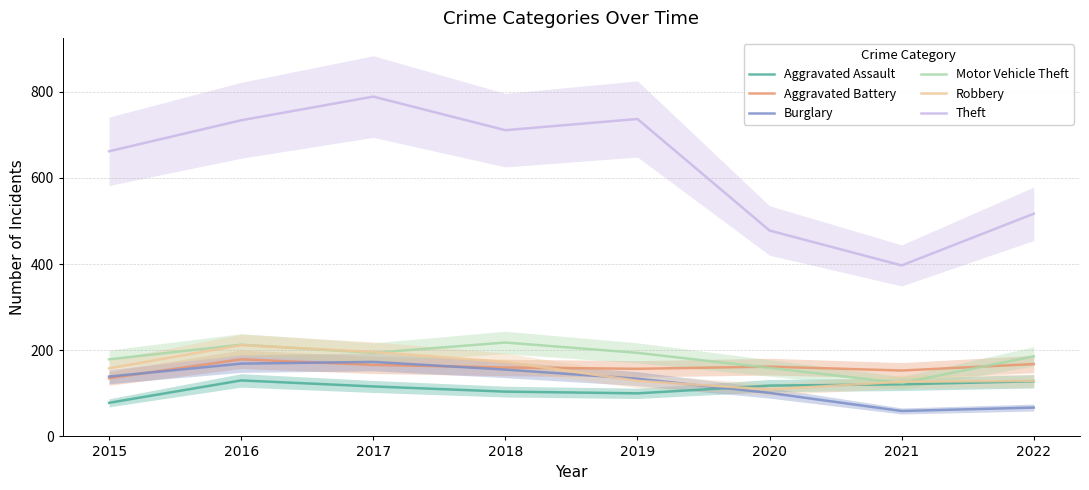

Reading left to right, extract all data points from this chart.

Aggravated Assault: 2015=78	2016=130	2017=116	2018=104	2019=100	2020=118	2021=121	2022=128
Aggravated Battery: 2015=135	2016=179	2017=166	2018=160	2019=157	2020=162	2021=153	2022=168
Burglary: 2015=139	2016=169	2017=173	2018=155	2019=134	2020=101	2021=59	2022=67
Motor Vehicle Theft: 2015=179	2016=213	2017=194	2018=218	2019=194	2020=159	2021=124	2022=186
Robbery: 2015=158	2016=212	2017=196	2018=173	2019=129	2020=109	2021=127	2022=129
Theft: 2015=662	2016=734	2017=789	2018=711	2019=737	2020=478	2021=397	2022=517